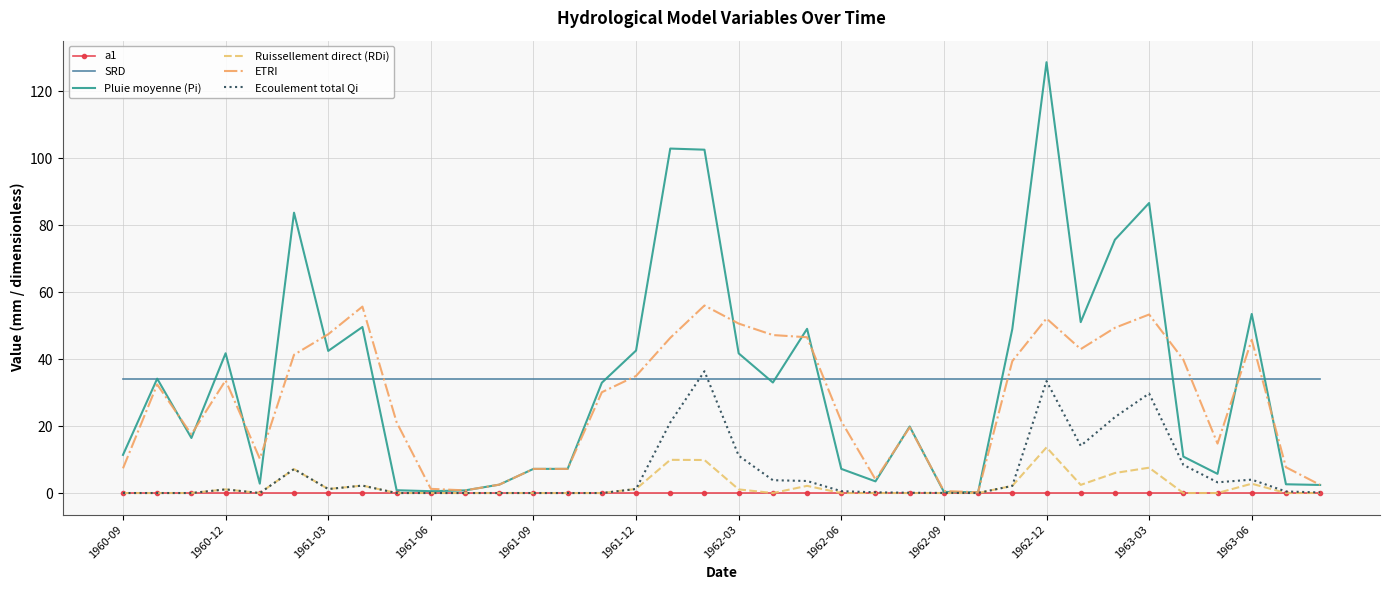

What is the maximum value shown in the chart?

128.6